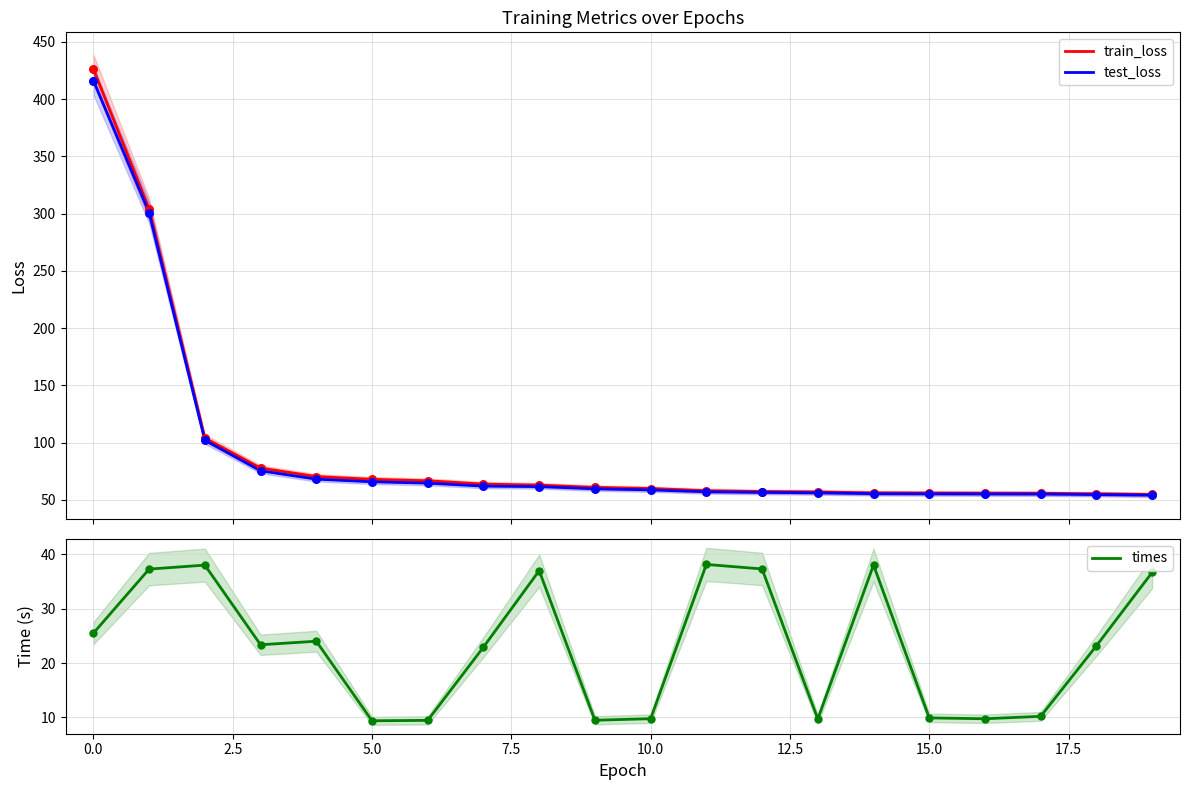

What are all the series names shown in the legend?

train_loss, test_loss, times